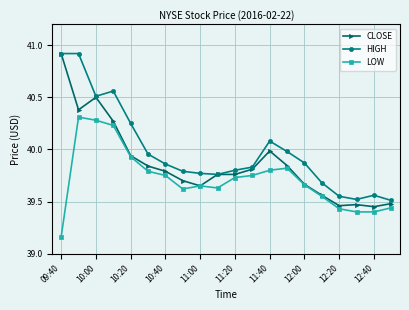

What is the maximum value for HIGH?

40.9